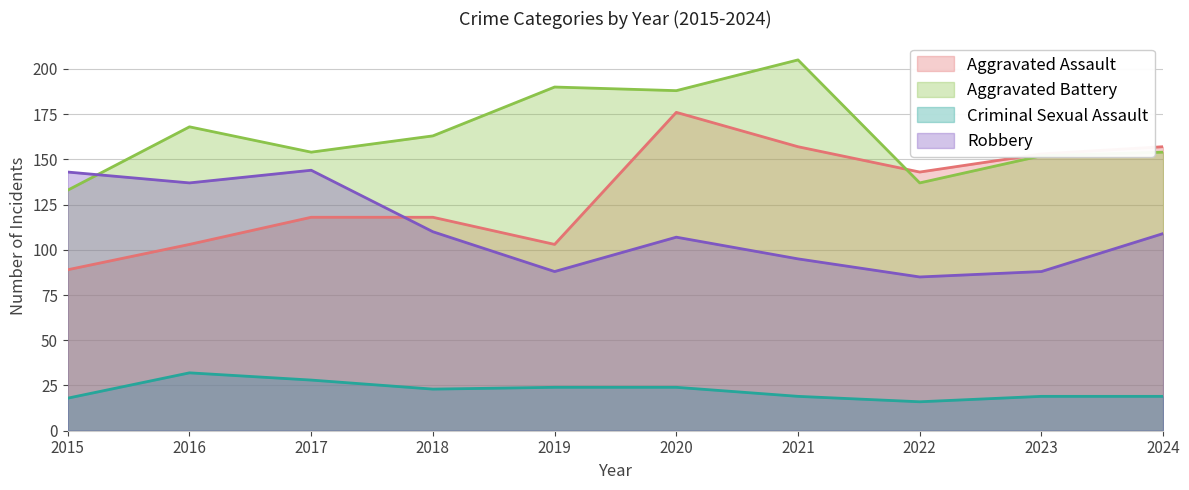

Between 2017 and 2020, which series saw the biggest shift?

Aggravated Assault